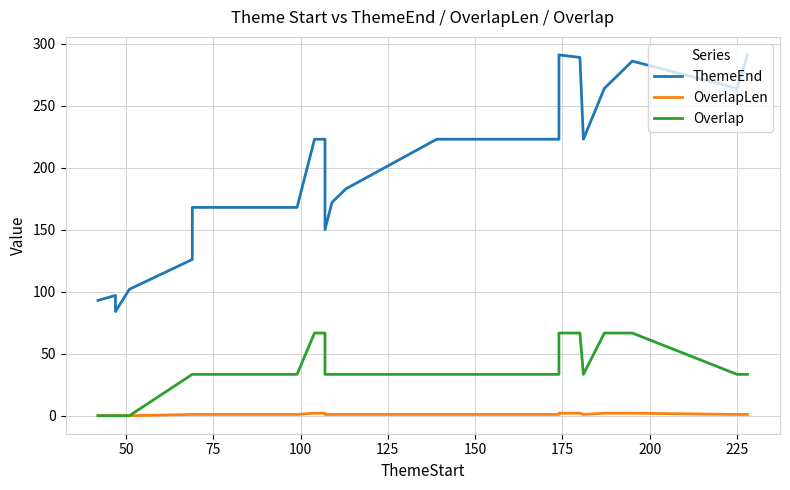

List the series in order of their peak value, lowest first.

OverlapLen, Overlap, ThemeEnd